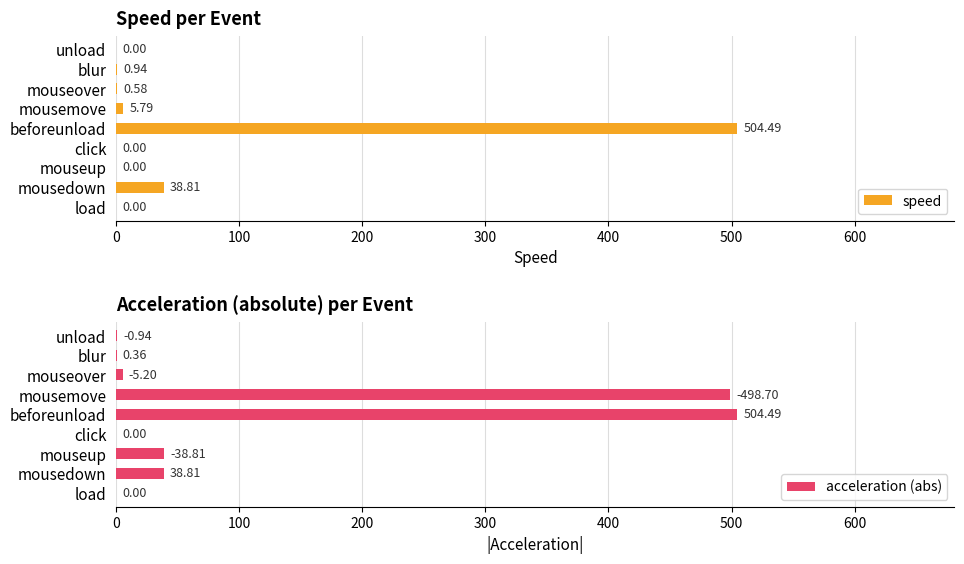

At which label does speed reach its peak?

beforeunload